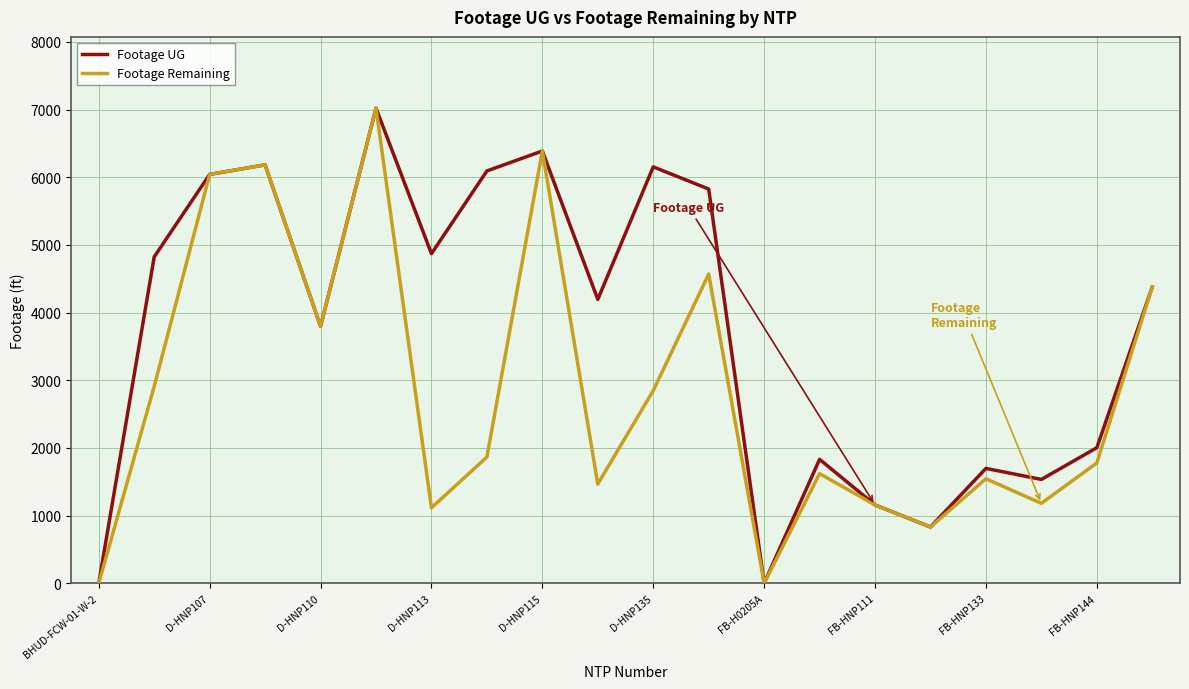

List the series in order of their overall mean, highest first.

Footage UG, Footage Remaining